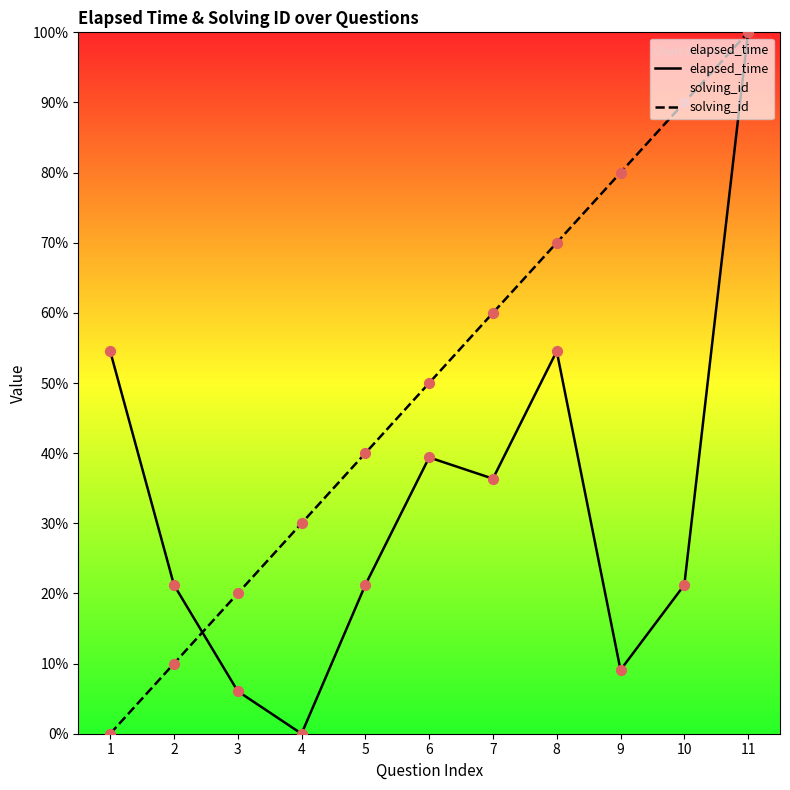

What is the total value across all series at 1?

54.5